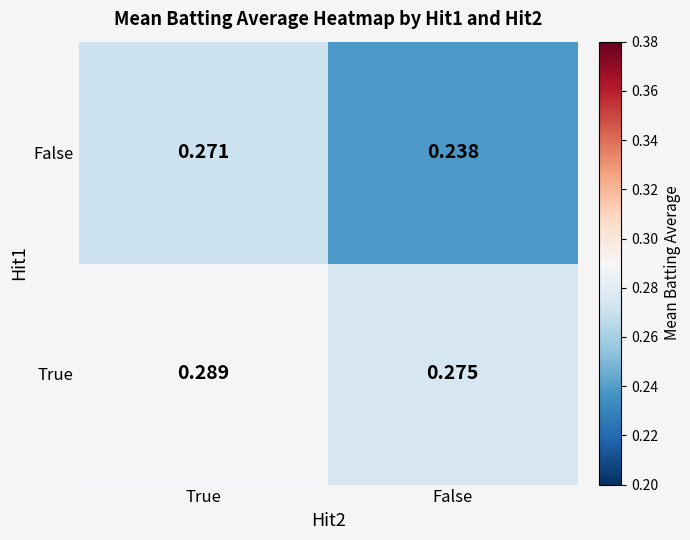

At which category is the sum across all series the highest?

True